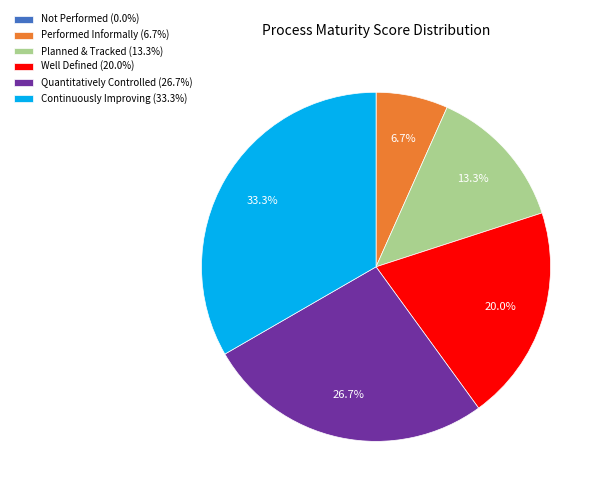

What is the ratio of the value at Continuously Improving to the value at Well Defined?

1.7